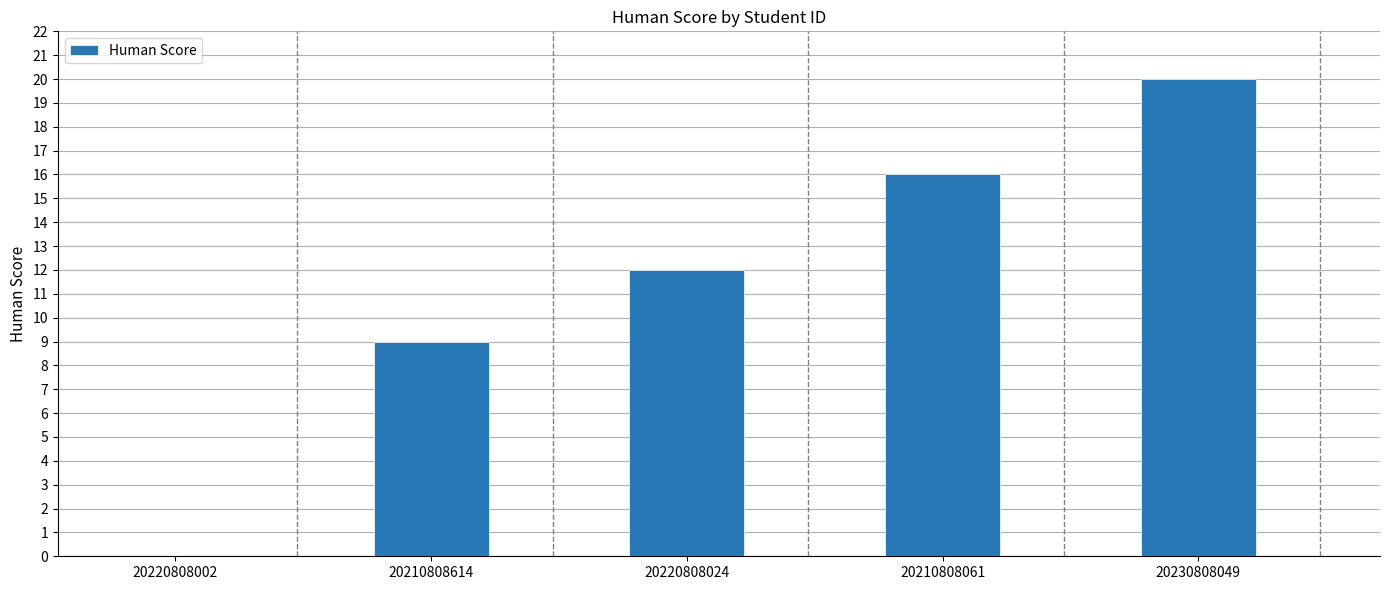

What is the maximum value shown in the chart?

20